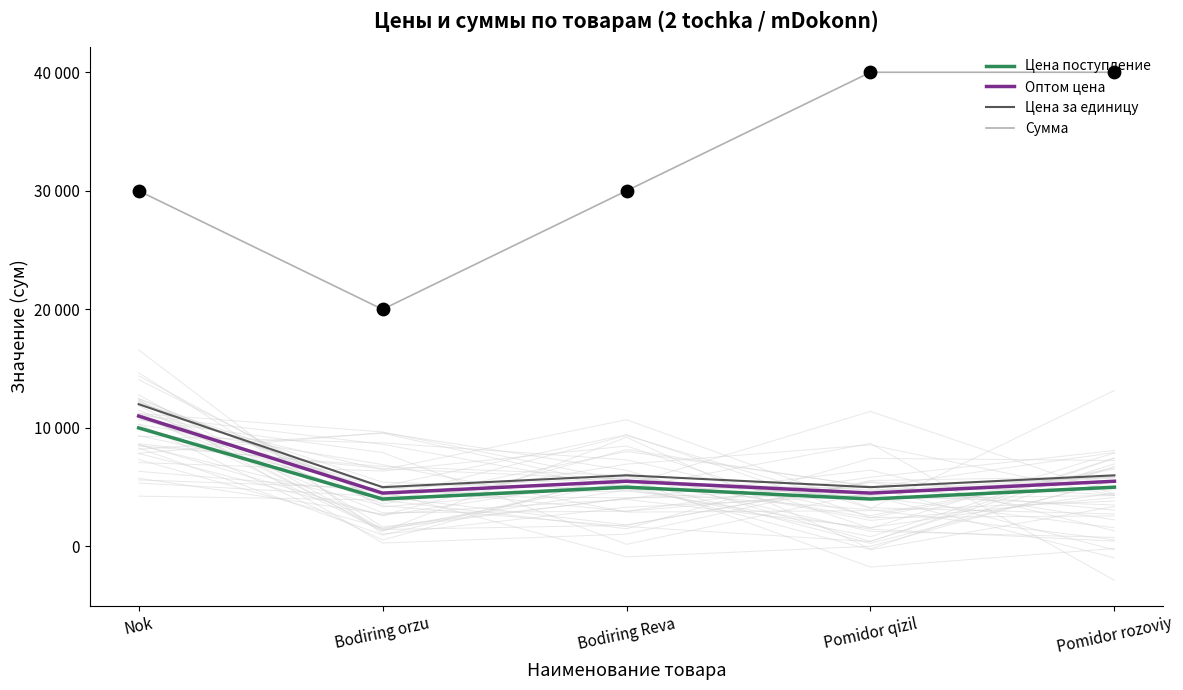

Which series contains the lowest Y value?

Цена поступление